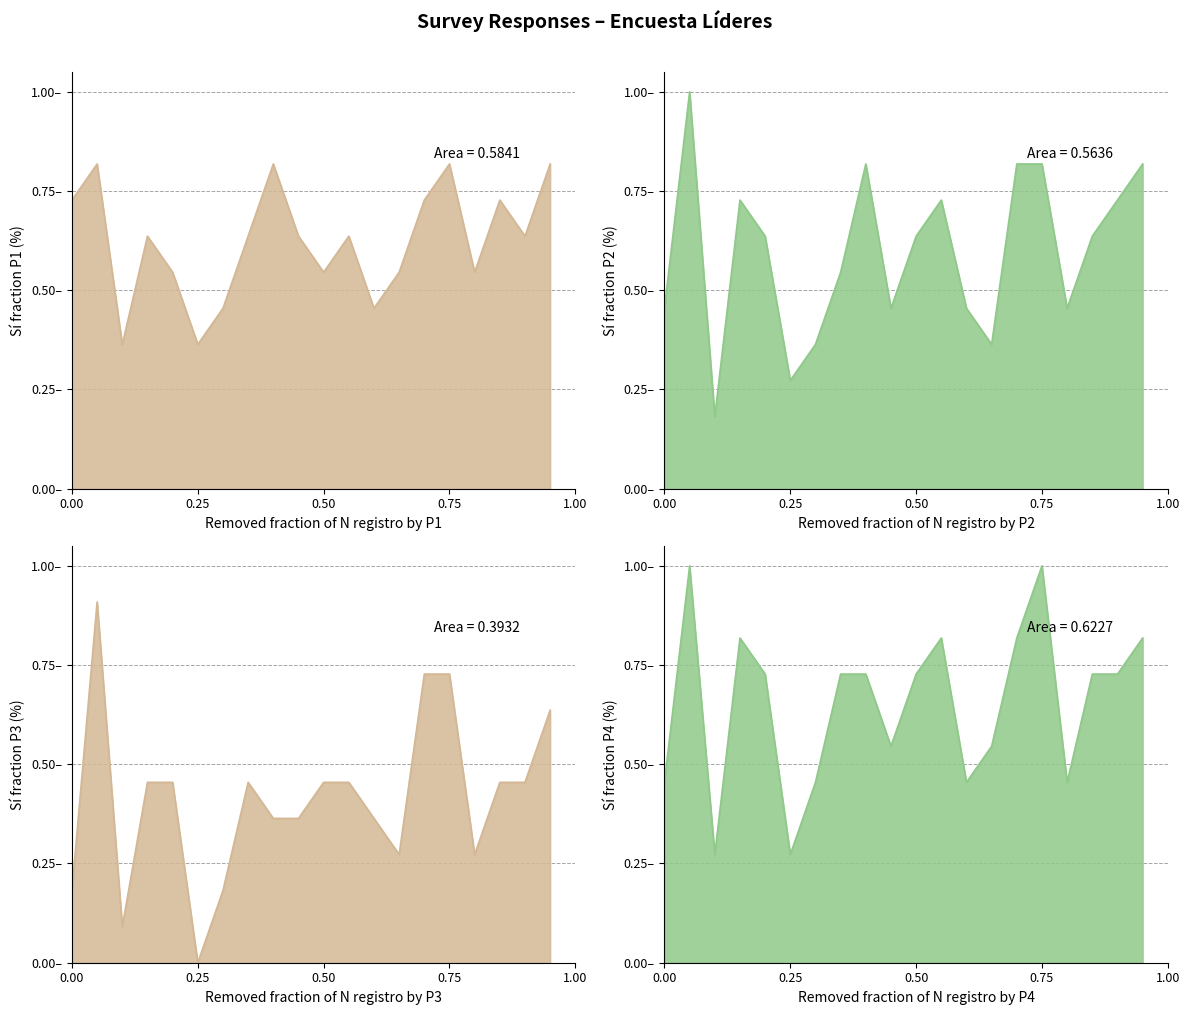

How many times do Sí (P4) and Sí (P2) cross each other?

2